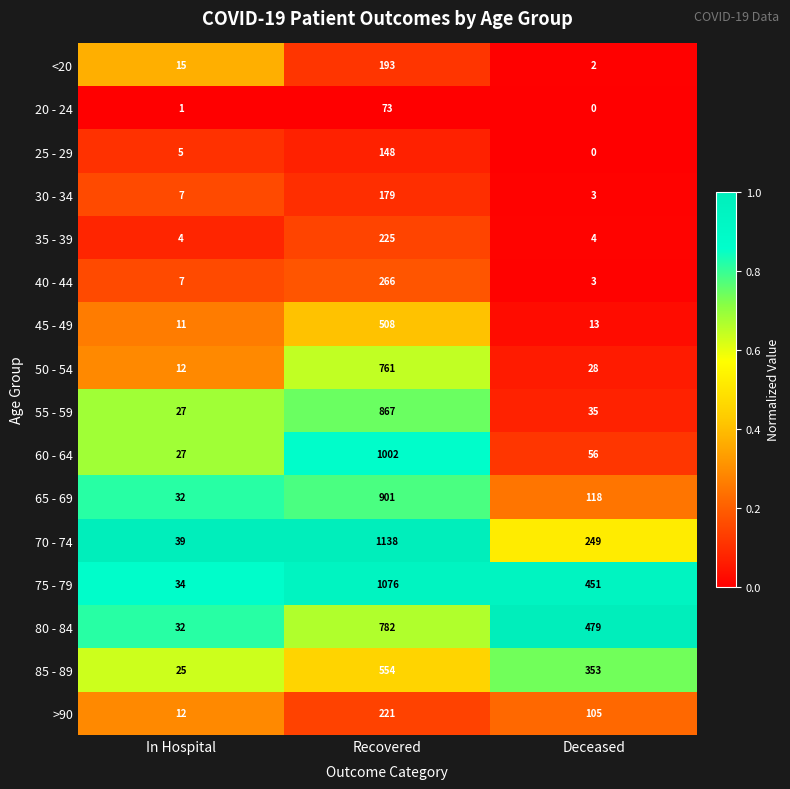

Which series has the largest total across all categories?

75 - 79